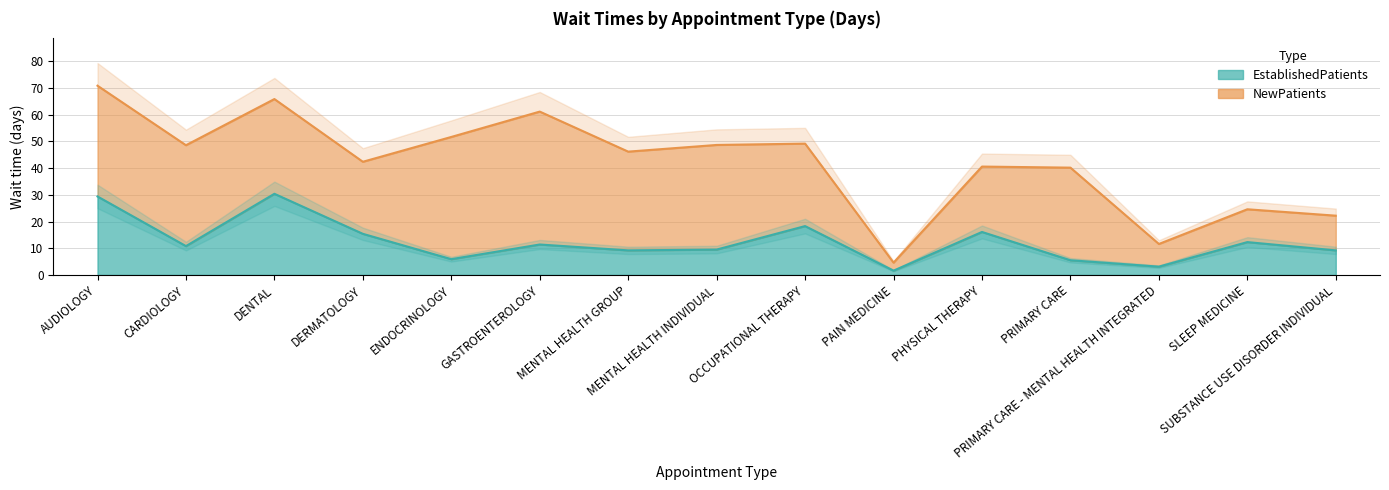

At which category does the data reach its first local peak?

DENTAL